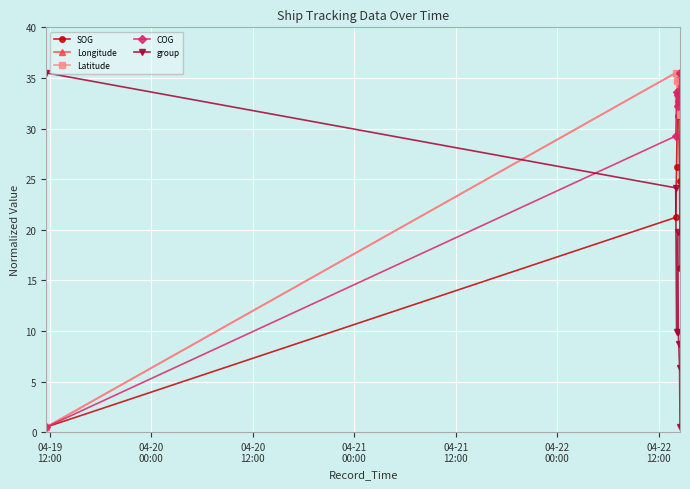

True or false: SOG has more than 0 points higher than both neighbors.

True